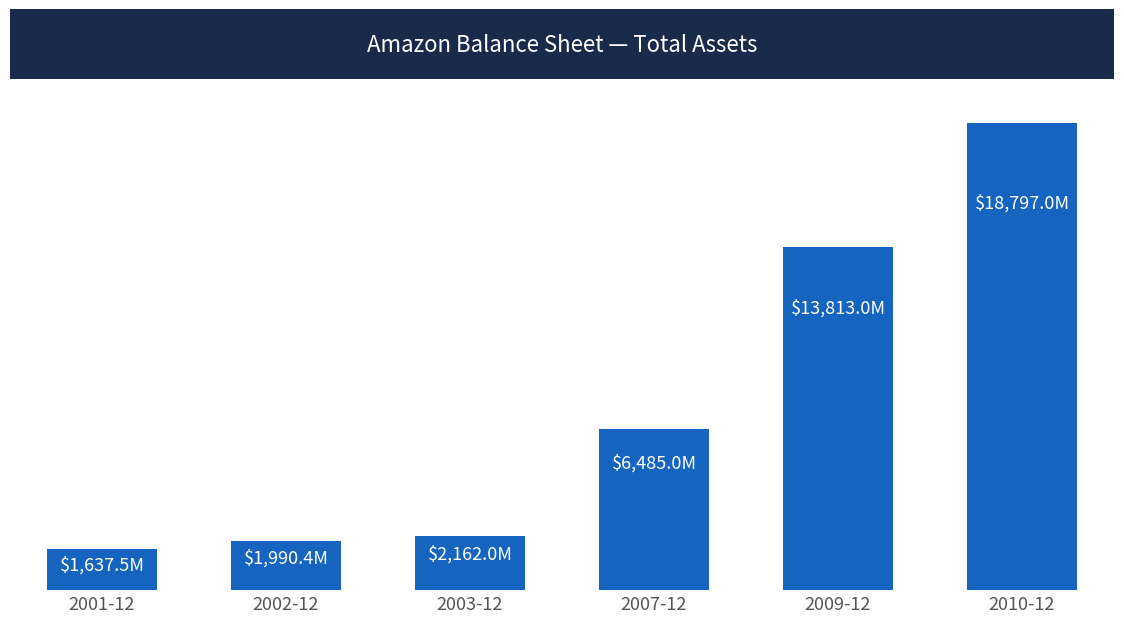

Does the chart contain any negative values?

No